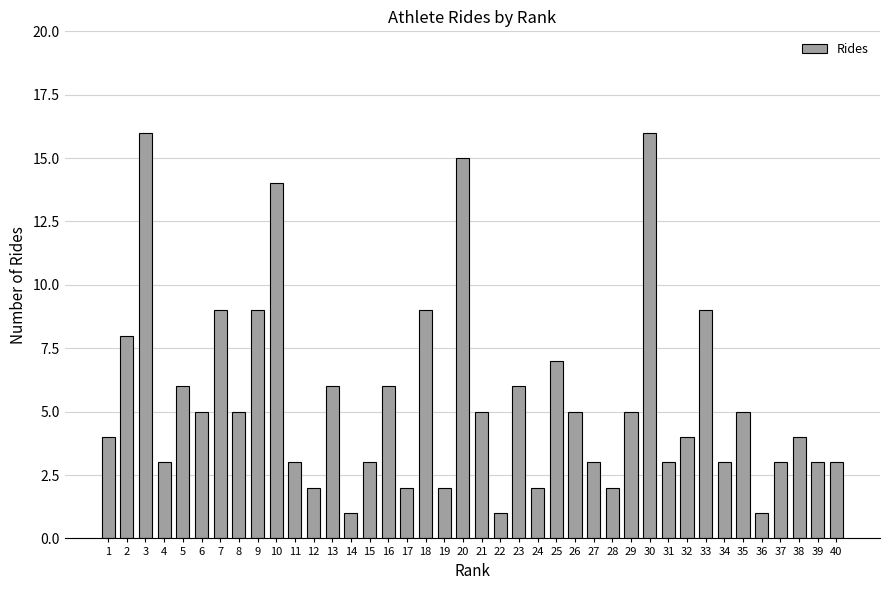

Reading right to left, what are all the values shown in this chart?

40=3	39=3	38=4	37=3	36=1	35=5	34=3	33=9	32=4	31=3	30=16	29=5	28=2	27=3	26=5	25=7	24=2	23=6	22=1	21=5	20=15	19=2	18=9	17=2	16=6	15=3	14=1	13=6	12=2	11=3	10=14	9=9	8=5	7=9	6=5	5=6	4=3	3=16	2=8	1=4